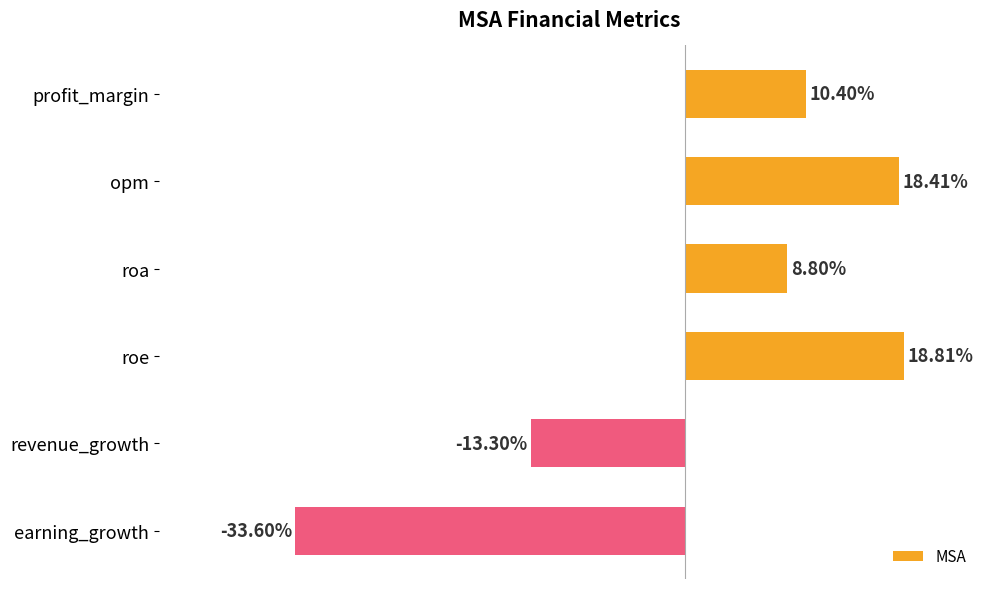

Rank the categories by value from highest to lowest.

roe, opm, profit_margin, roa, revenue_growth, earning_growth